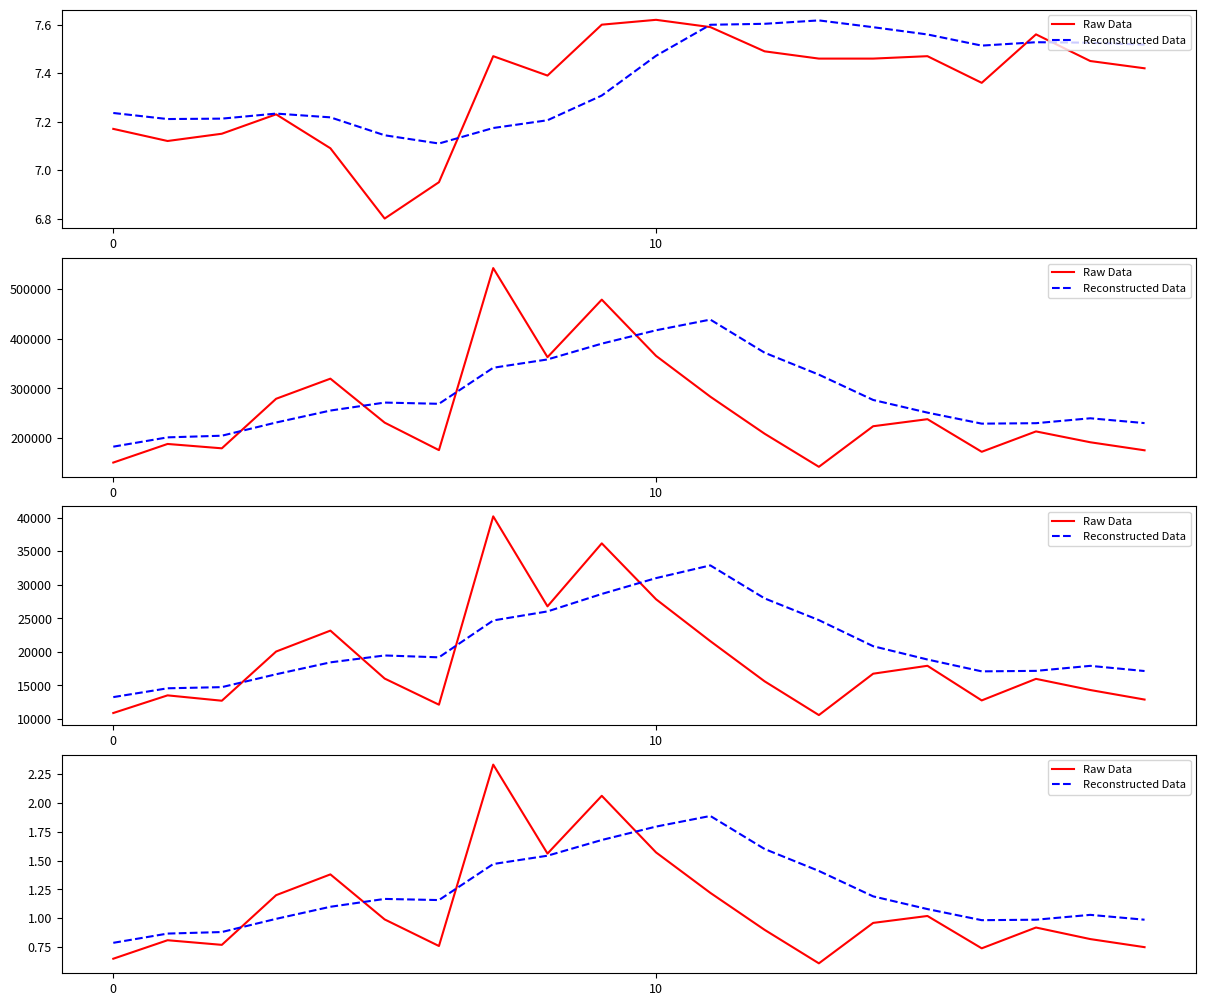

Is this an area chart (filled region under the line)?

No